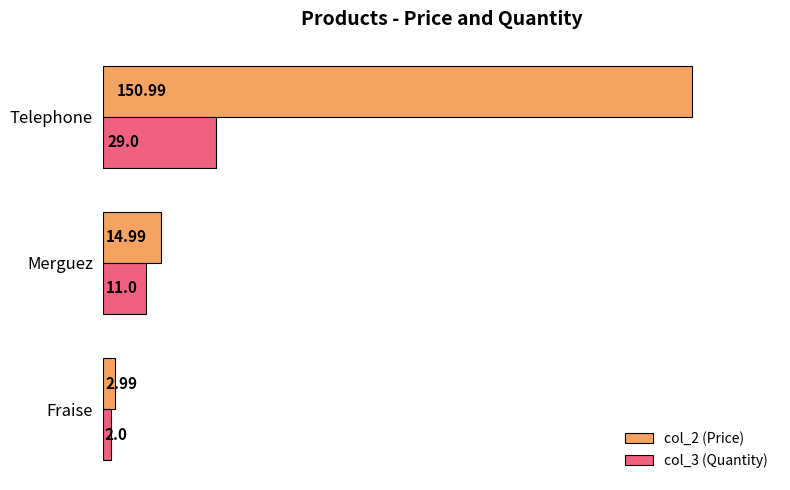

What is the smallest value displayed?

2.0